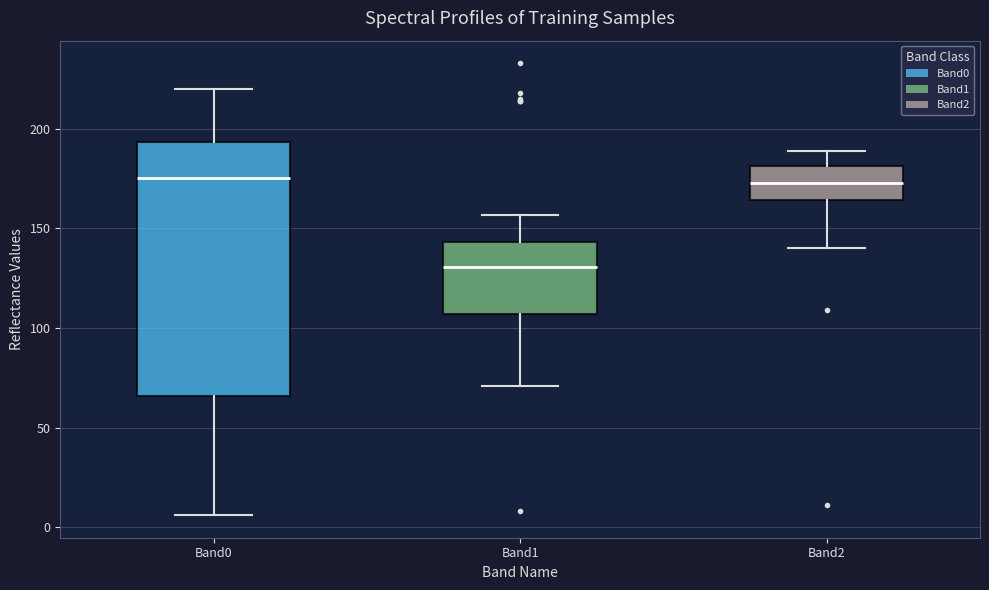

Where does the lower whisker of the box for Band1 end on the y-axis? The values are not printed on the chart, so give them approximately, as read against the axis.

70